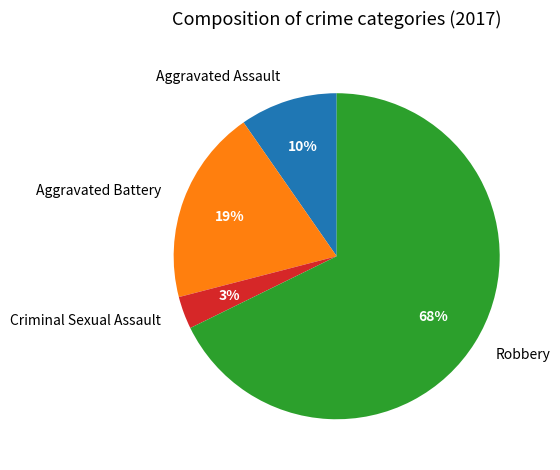

Do Aggravated Assault and Robbery together represent more than half of the pie?

Yes